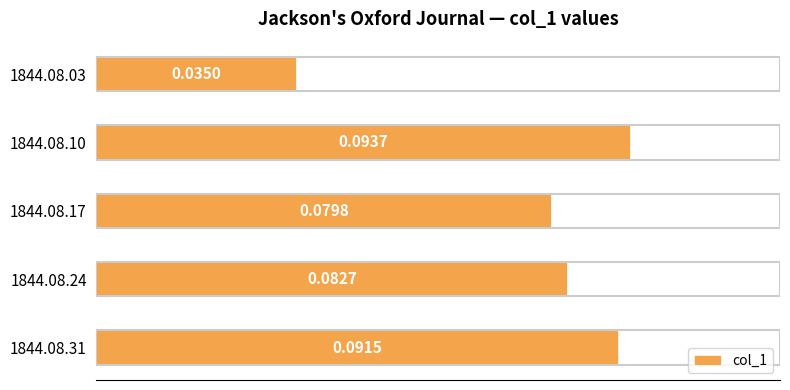

Rank the categories by value from lowest to highest.

1844.08.03, 1844.08.17, 1844.08.24, 1844.08.31, 1844.08.10